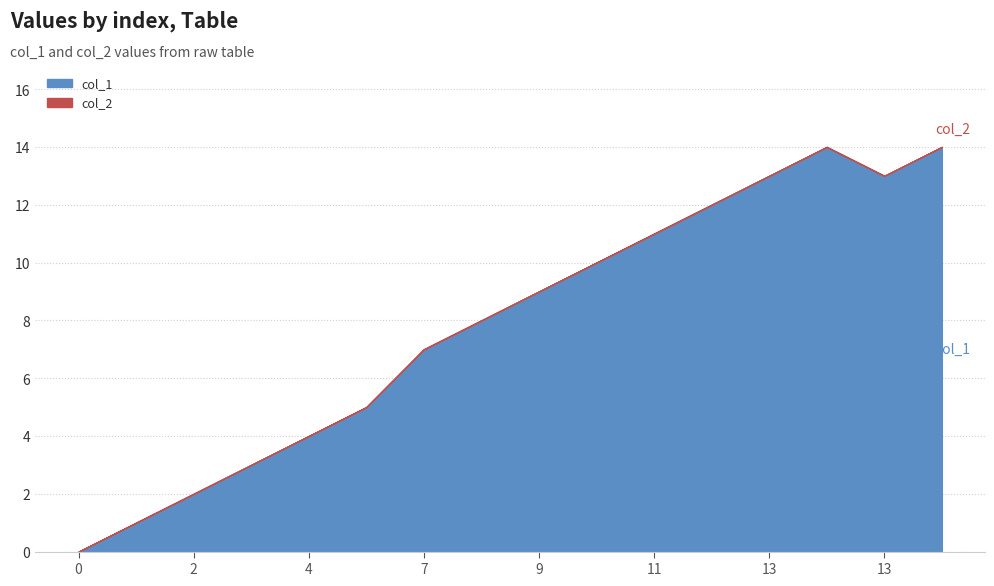

What is the sum of the col_1 values at 2 and 4?

6